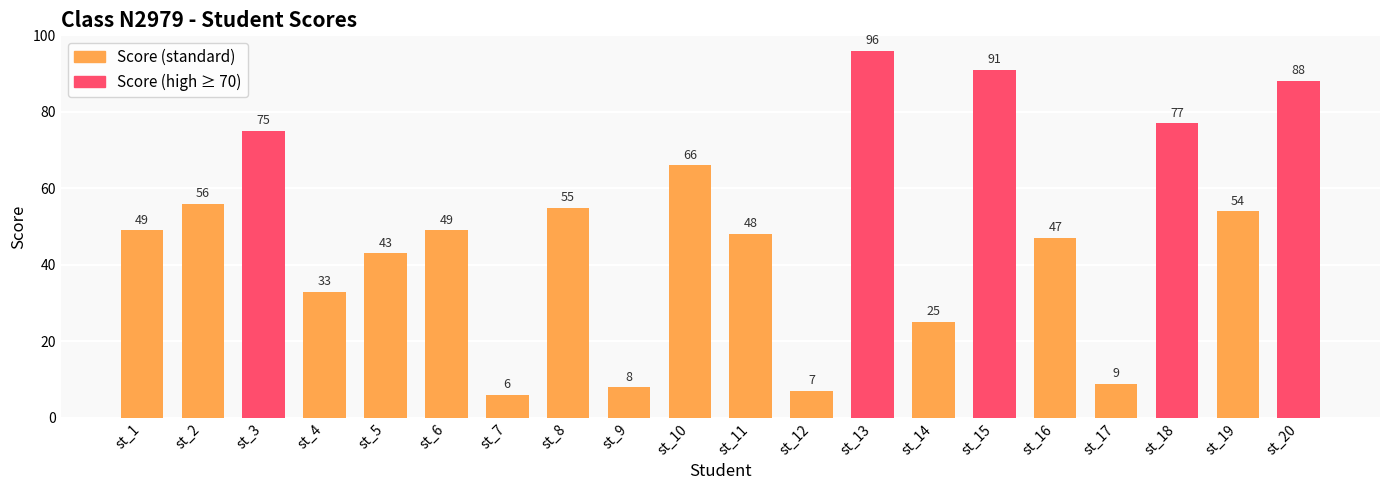

How many bars are there in total?

20